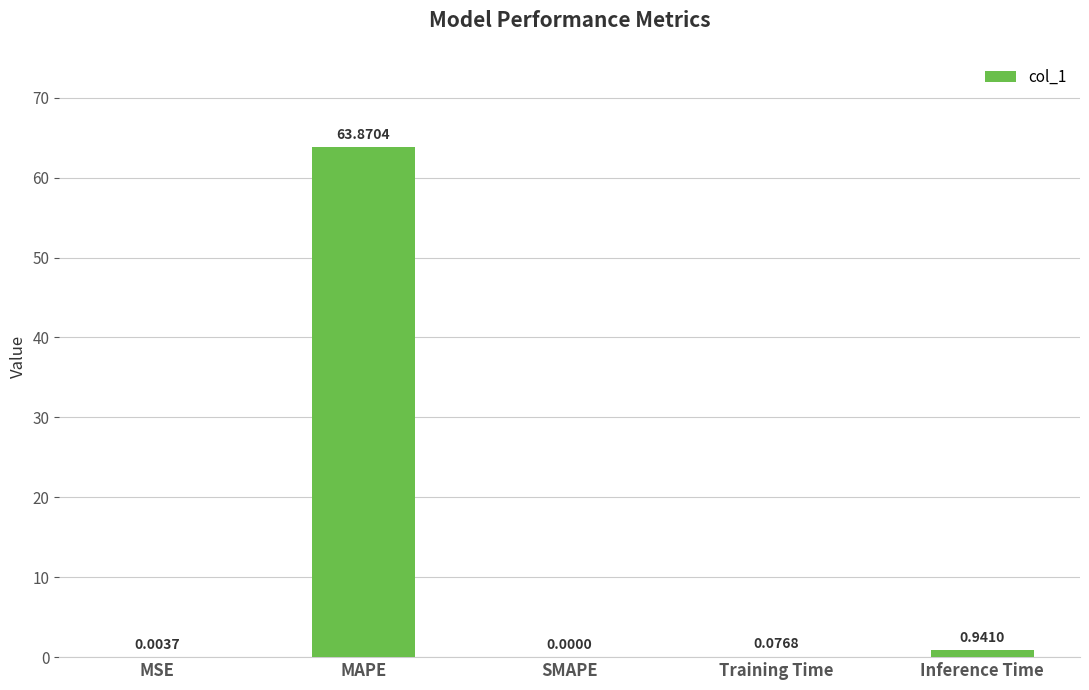

How many values are above zero?

4